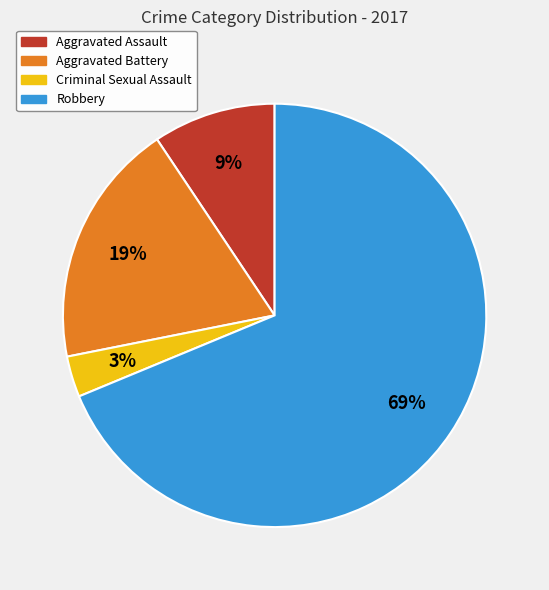

Do Criminal Sexual Assault and Aggravated Battery together represent more than half of the pie?

No